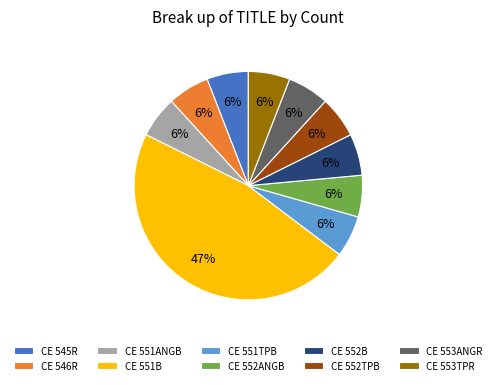

Do CE 551TPB and CE 551B together represent more than half of the pie?

Yes